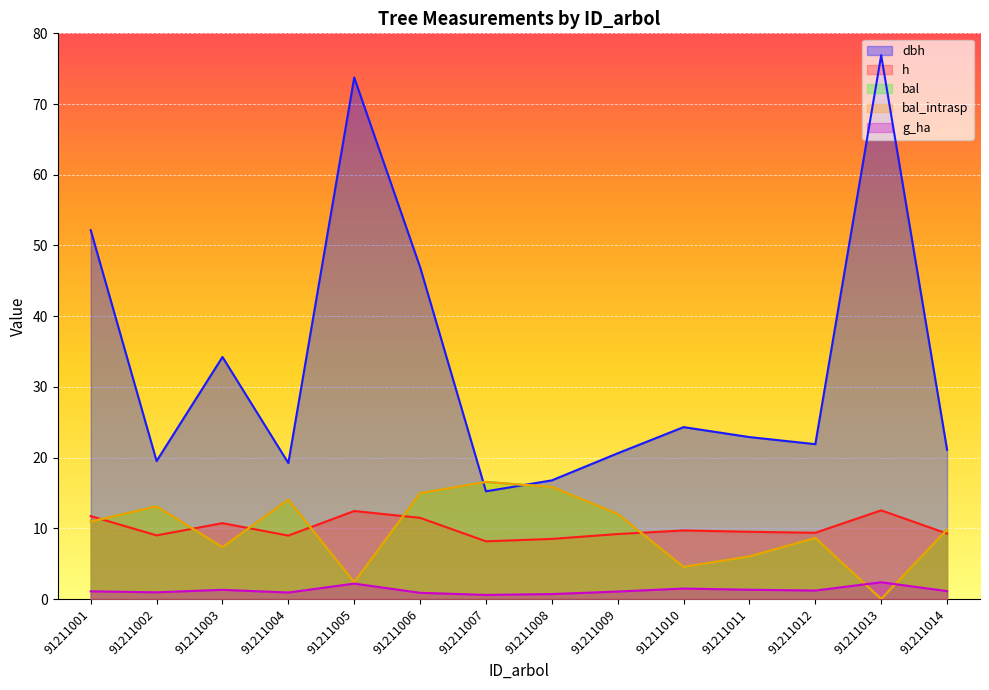

Which series changed the most between 91211006 and 91211012?

dbh